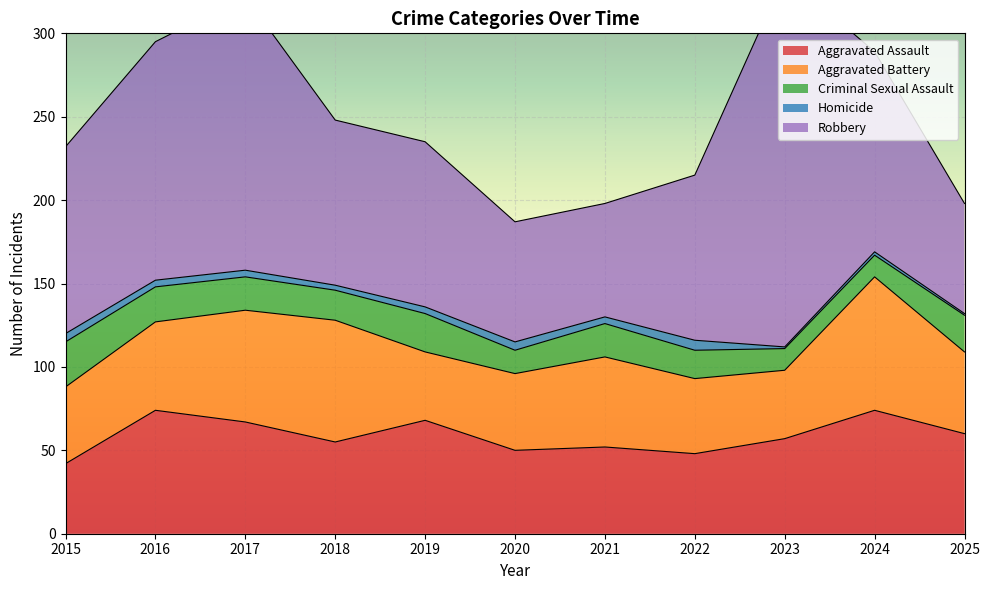

Between 2016 and 2019, which series saw the biggest shift?

Robbery